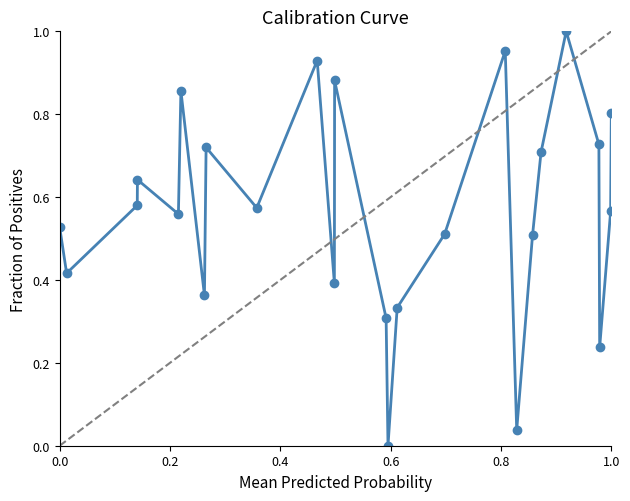

How many lines are shown in the chart?

1